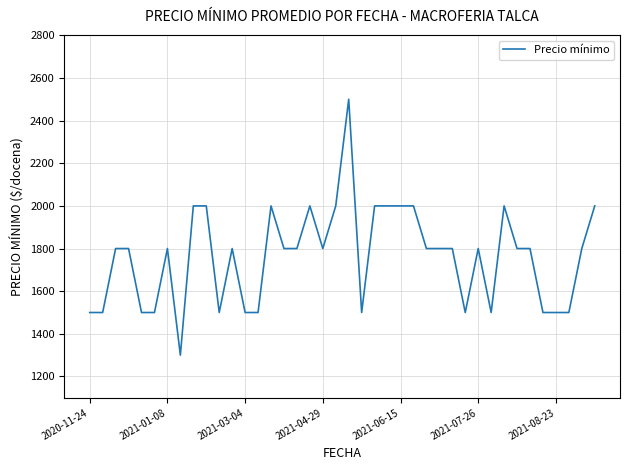

What is the maximum value shown in the chart?

2500